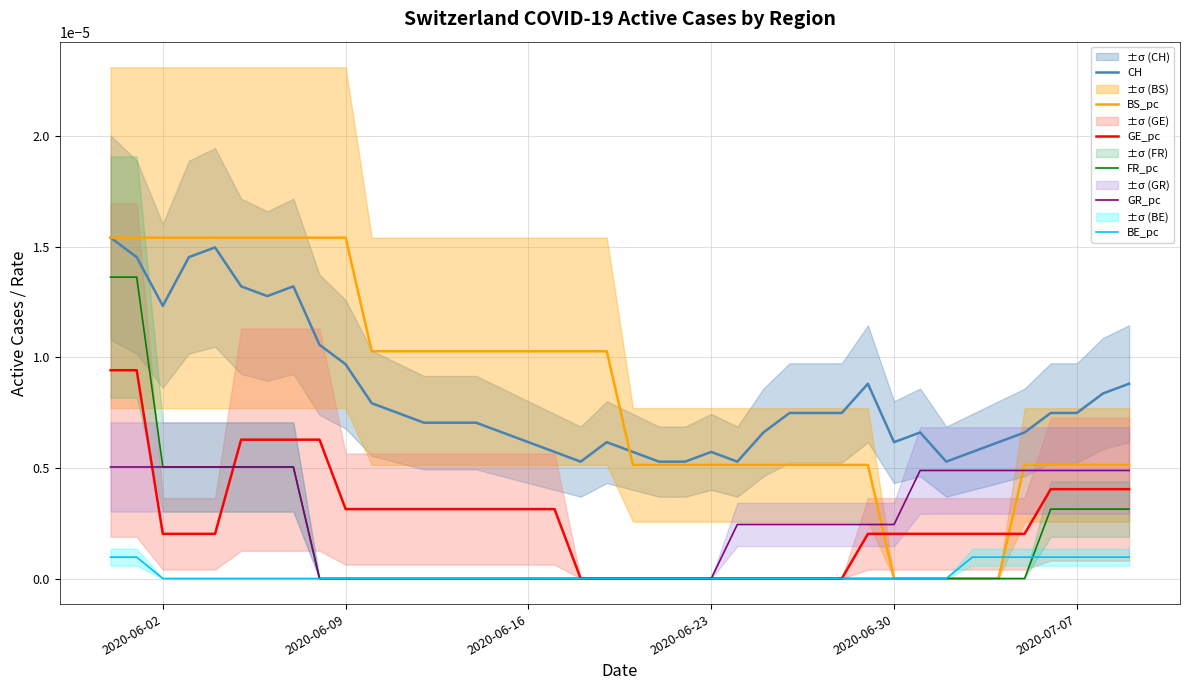

True or false: CH and GE_pc cross at least once.

False